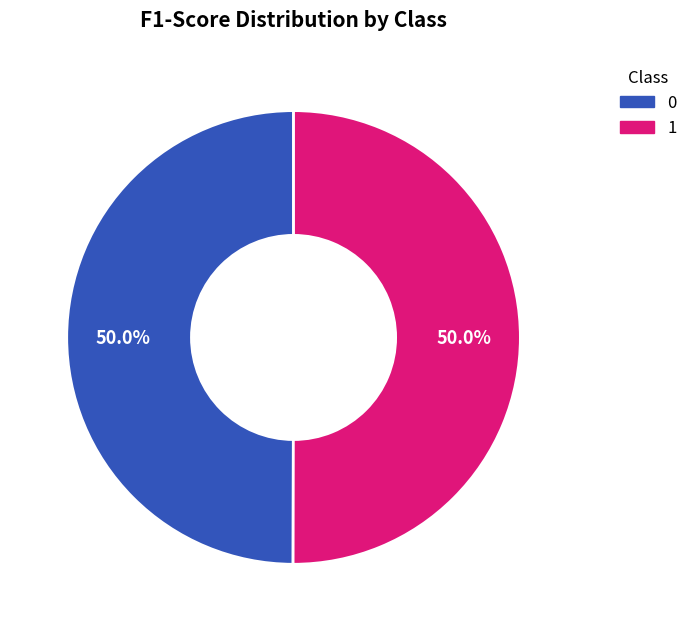

To the nearest percent, what is the combined percentage of 1 and 0?

100%